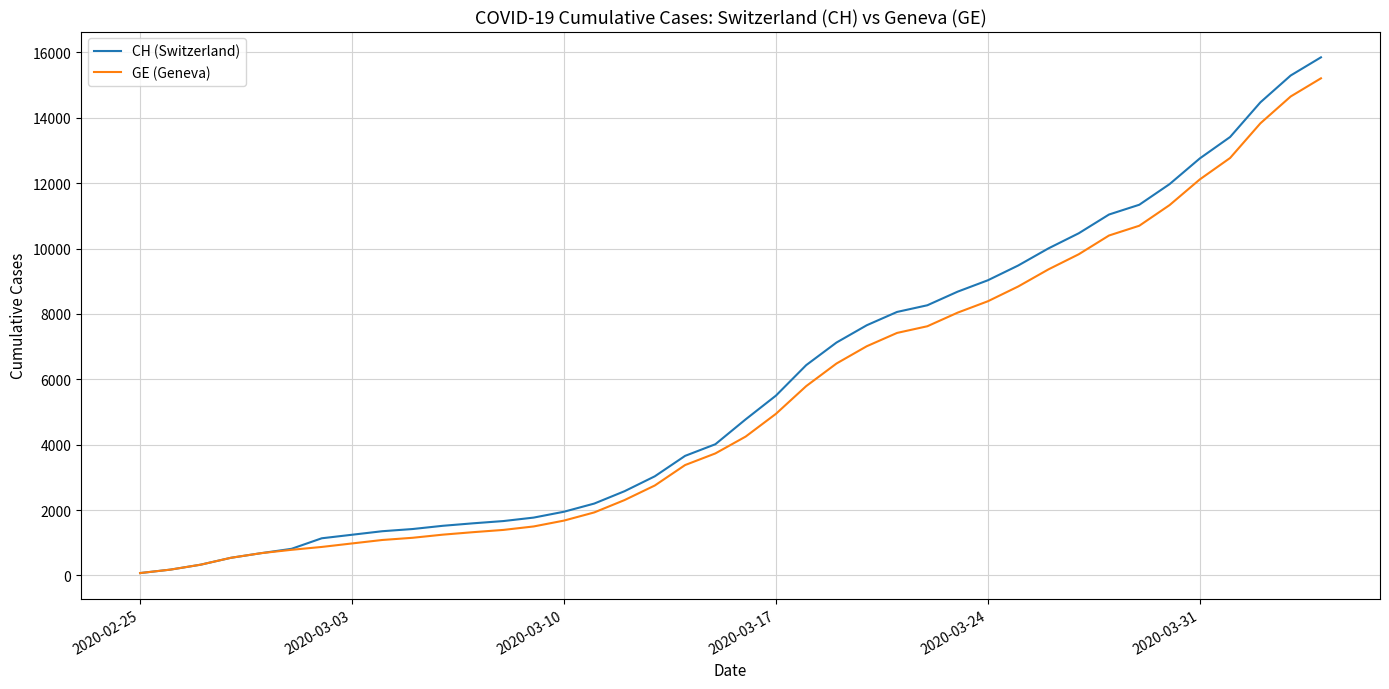

What is the difference between the maximum and minimum values in the GE (Geneva) series?

15135